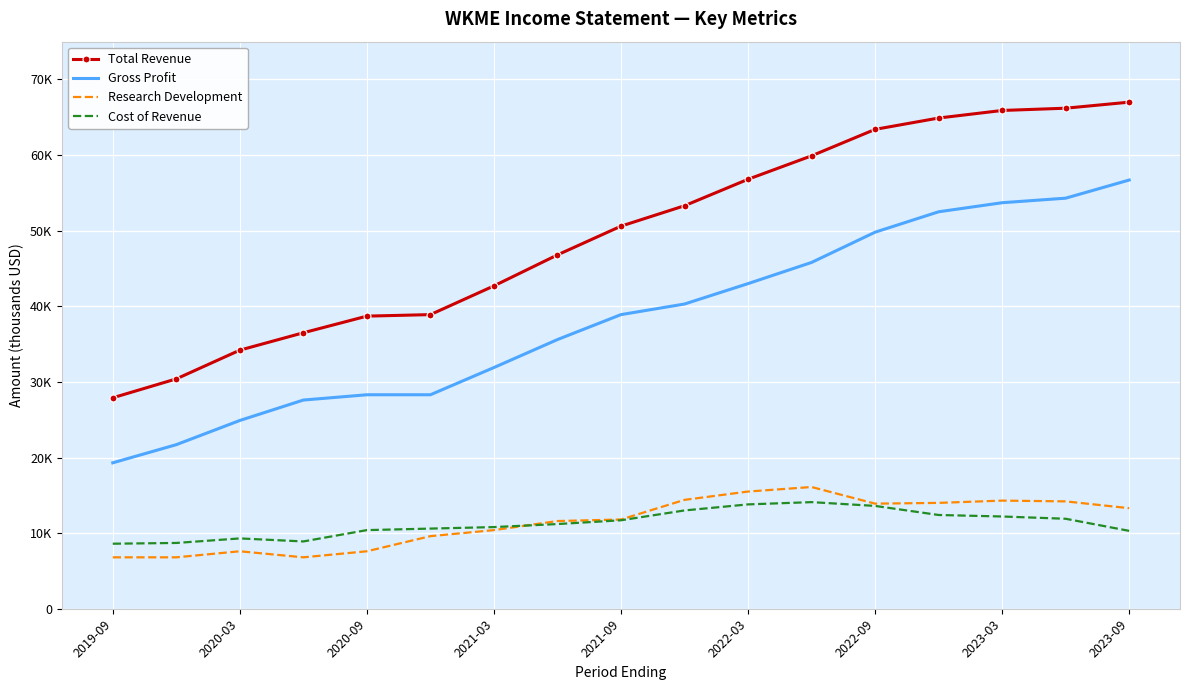

In Research Development, how many points are lower than both neighbors (excluding endpoints)?

2